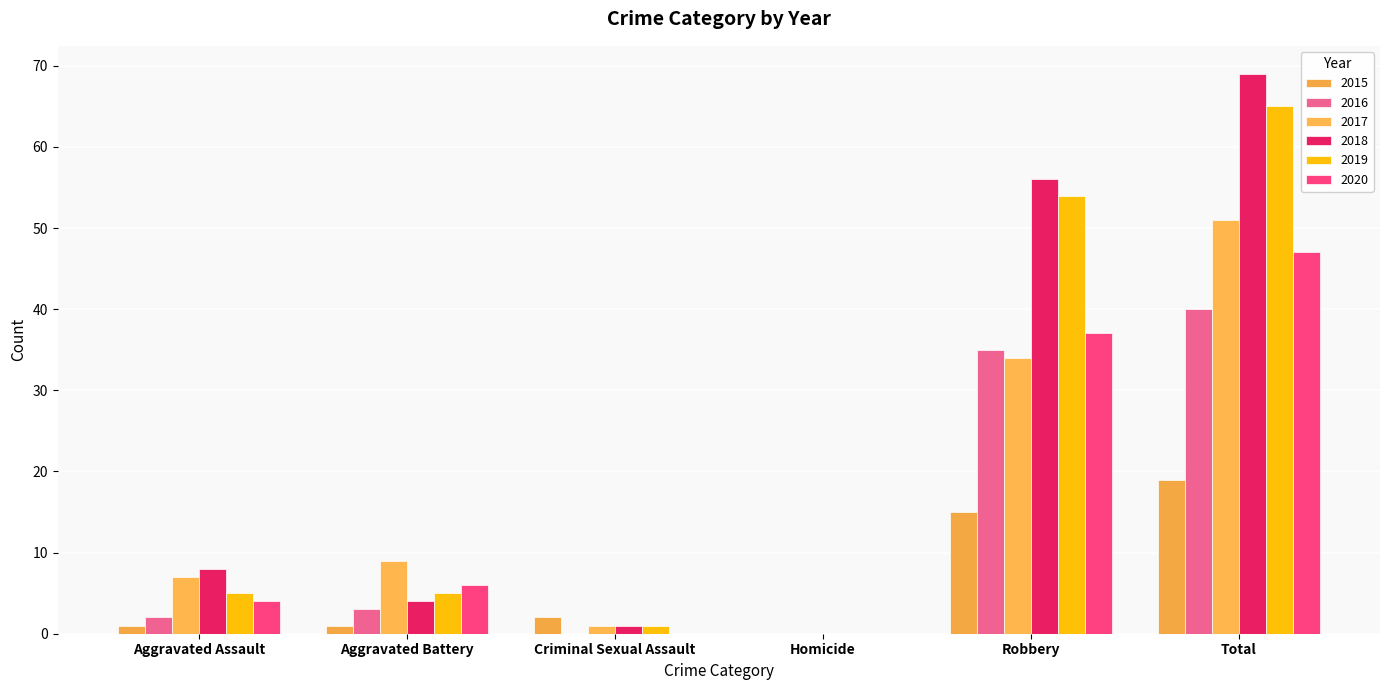

Between Aggravated Battery and Aggravated Assault, which is larger?

Aggravated Battery